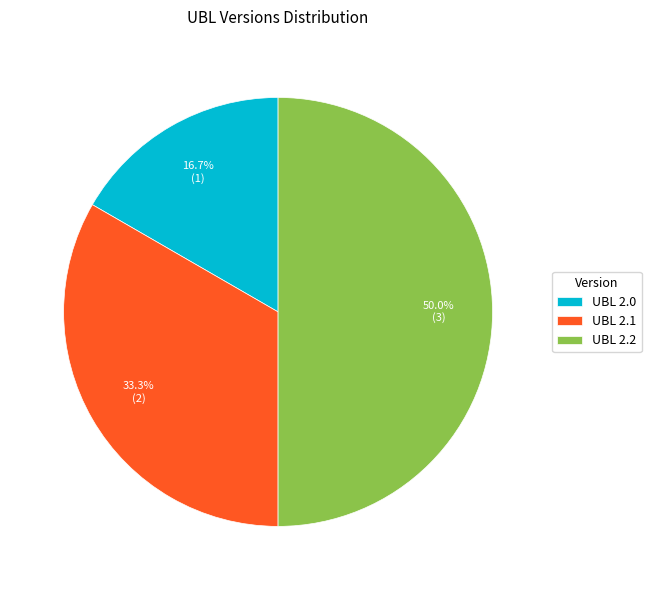

Does UBL 2.0 account for over 50% of the chart?

No